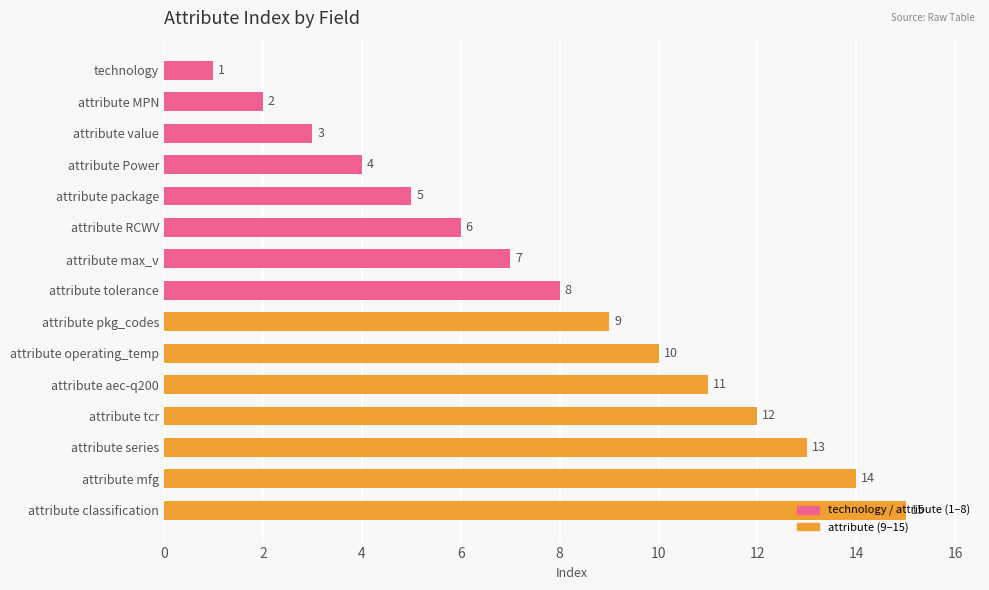

What is the greatest value displayed?

15